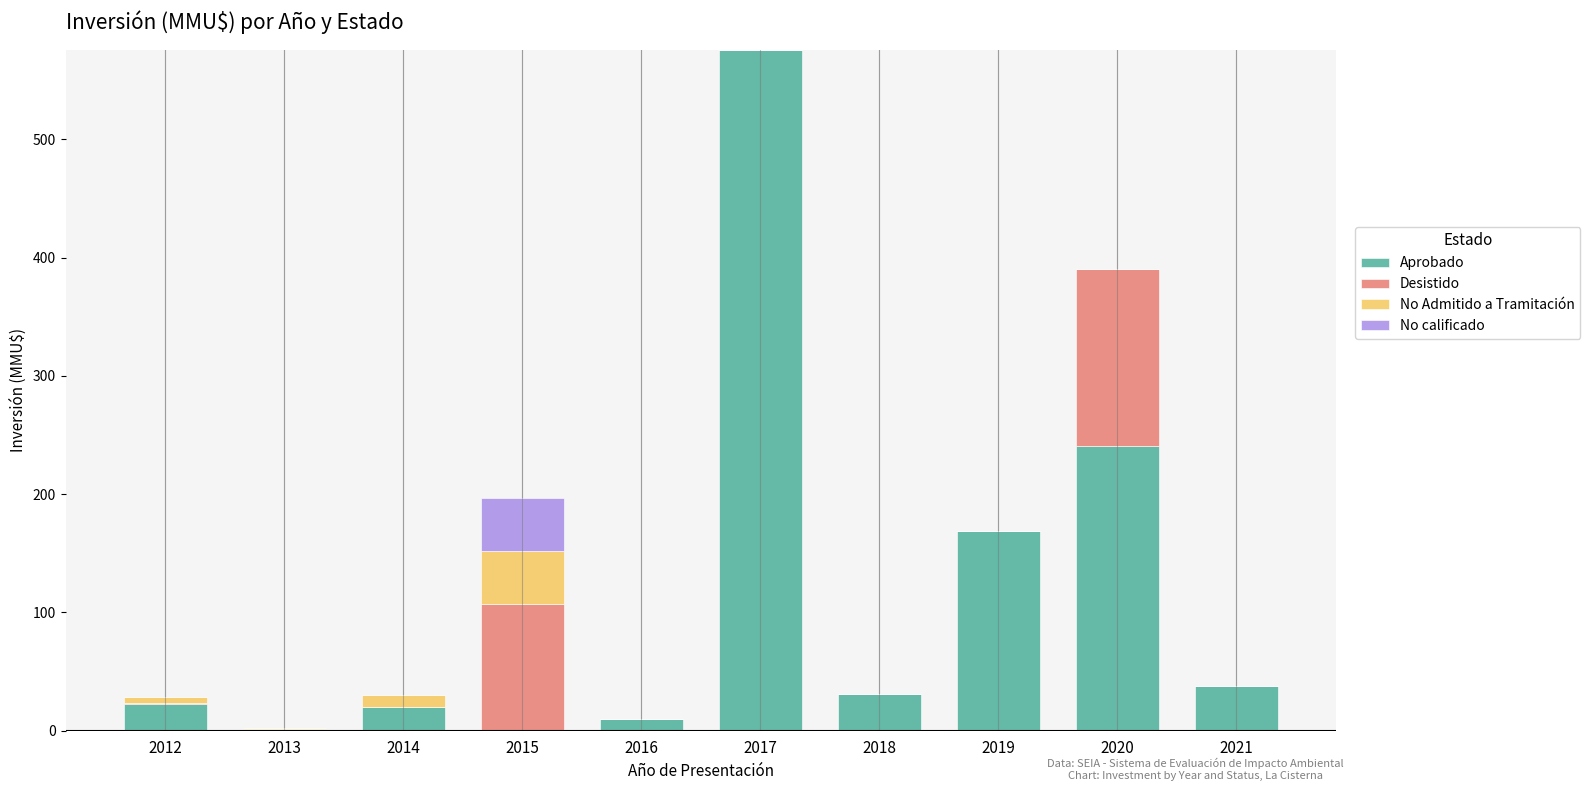

What is the total value across all series at 2019?

168.7